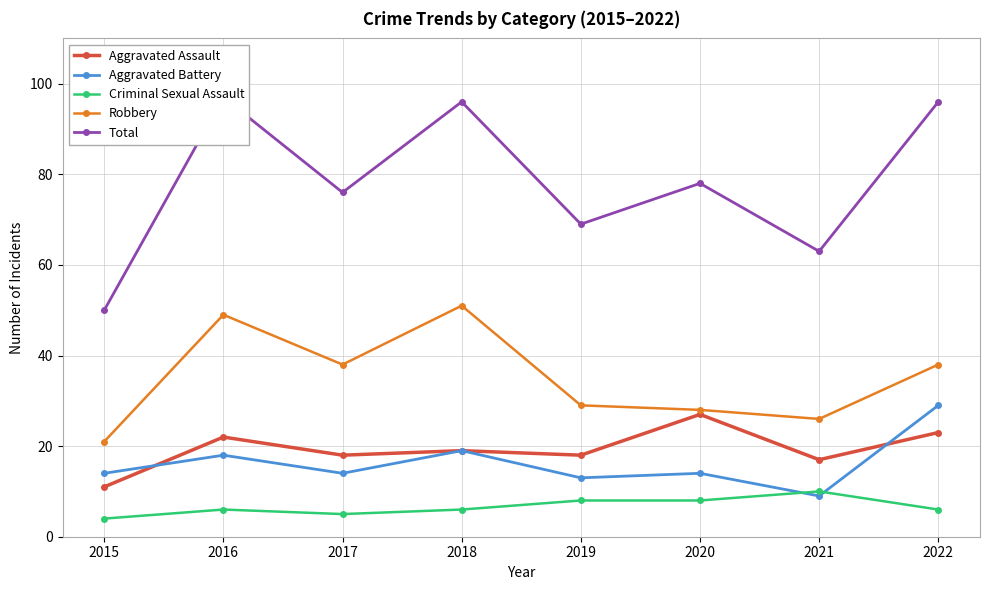

Where is Robbery nearest to the value 36?

2017